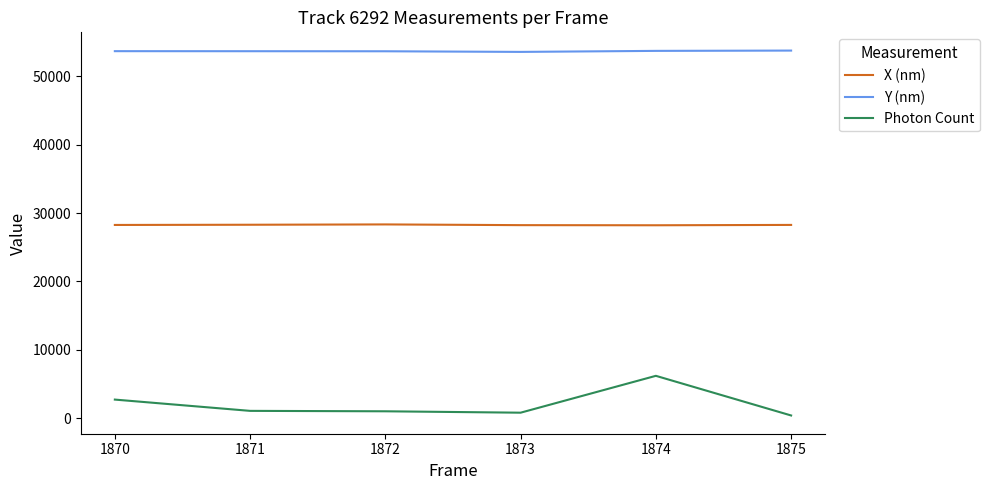

The Y (nm) series shows 31838.9 at 1875. True or false?

False